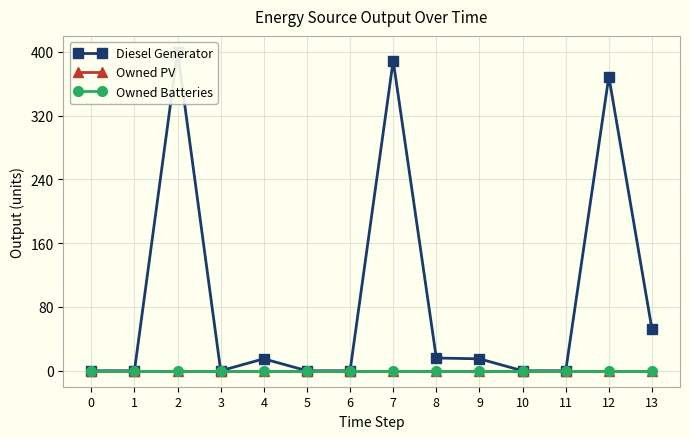

What are all the series names shown in the legend?

Diesel Generator, Owned PV, Owned Batteries